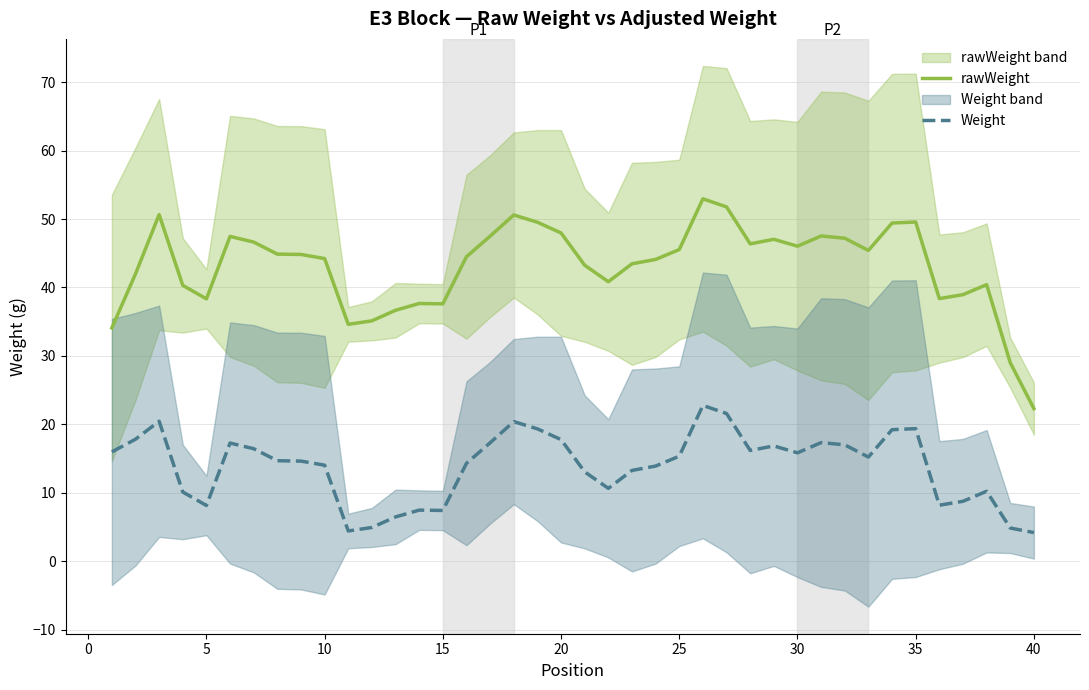

True or false: rawWeight and Weight cross at least once.

False